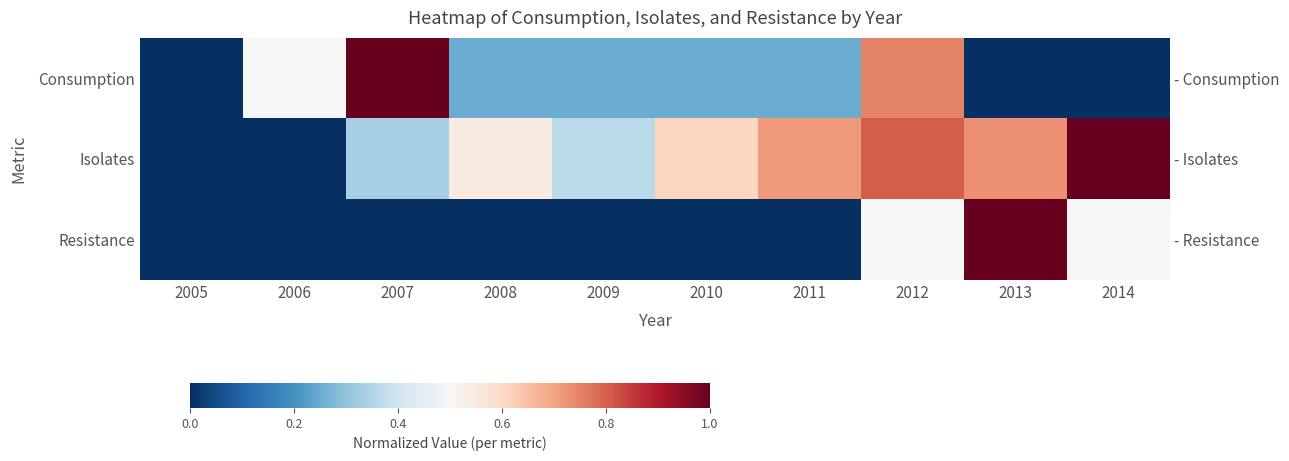

Count the Resistance values in the range 0 to 1.

10